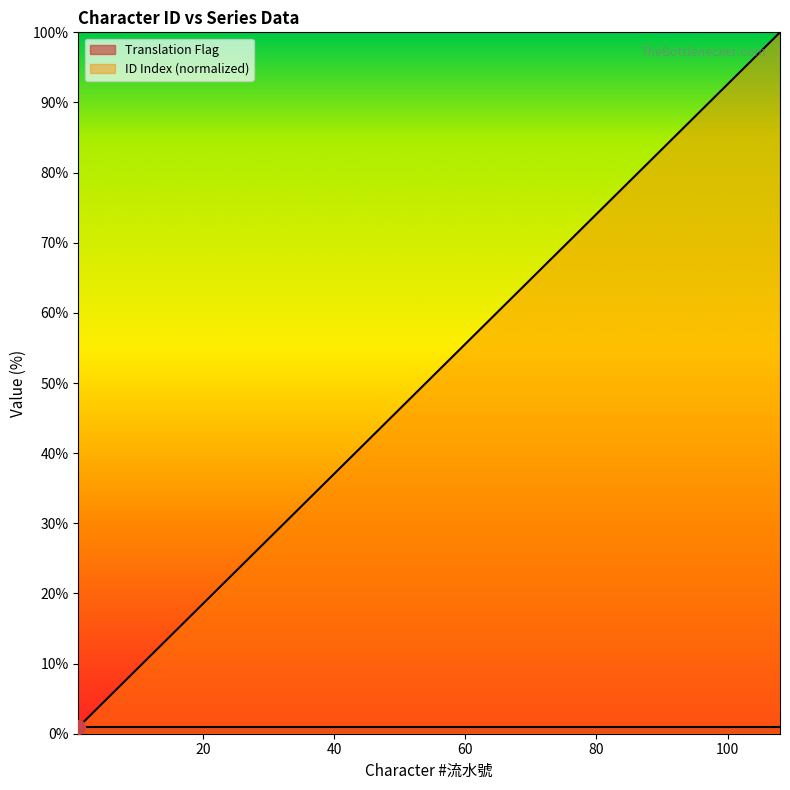

What are all the series names shown in the legend?

Translation Flag, ID Index (normalized)